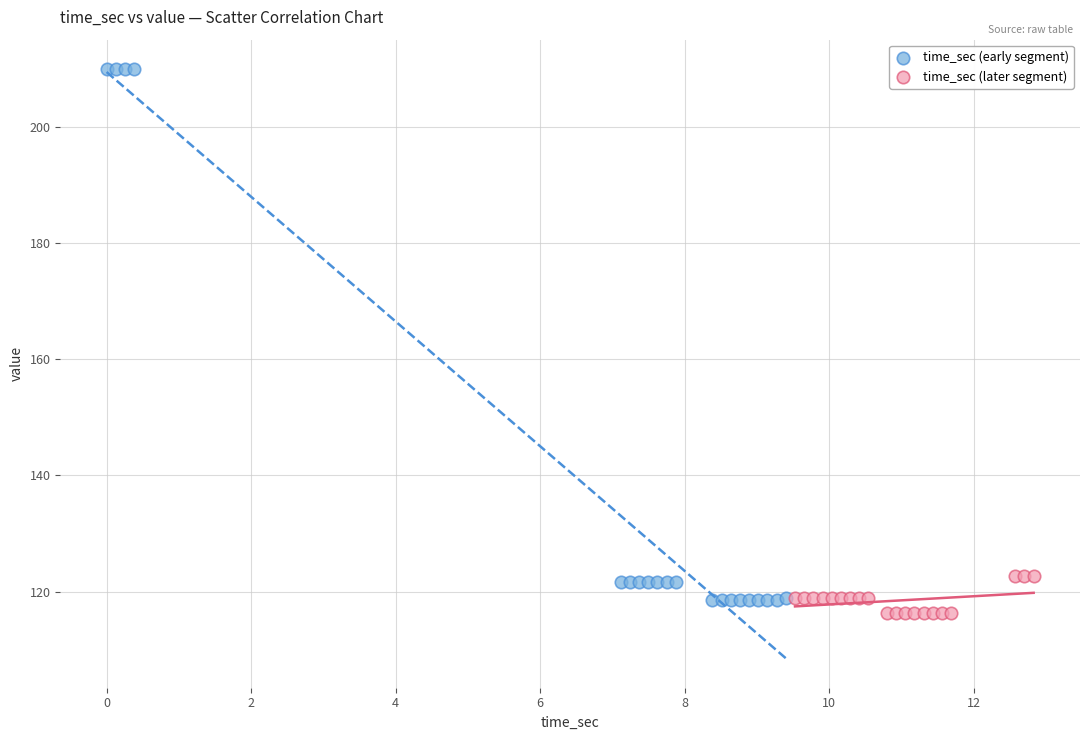

Which series has the largest Y range (max minus min)?

time_sec (early segment)